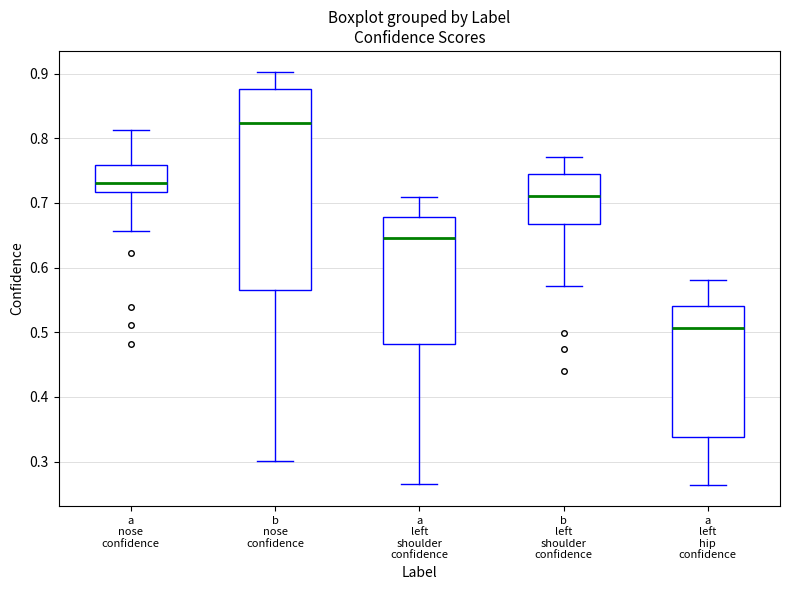

Reading left to right, read every box against the y-axis: the position of its median line, the range the box covers, and the ends of its whiskers. The values are not printed on the chart, so give them approximately, as read against the axis.

a nose confidence: median 0.73, box 0.72 to 0.76, whiskers 0.66 to 0.81
b nose confidence: median 0.82, box 0.56 to 0.88, whiskers 0.30 to 0.90
a left shoulder confidence: median 0.65, box 0.48 to 0.68, whiskers 0.27 to 0.71
b left shoulder confidence: median 0.71, box 0.67 to 0.75, whiskers 0.57 to 0.77
a left hip confidence: median 0.51, box 0.34 to 0.54, whiskers 0.26 to 0.58